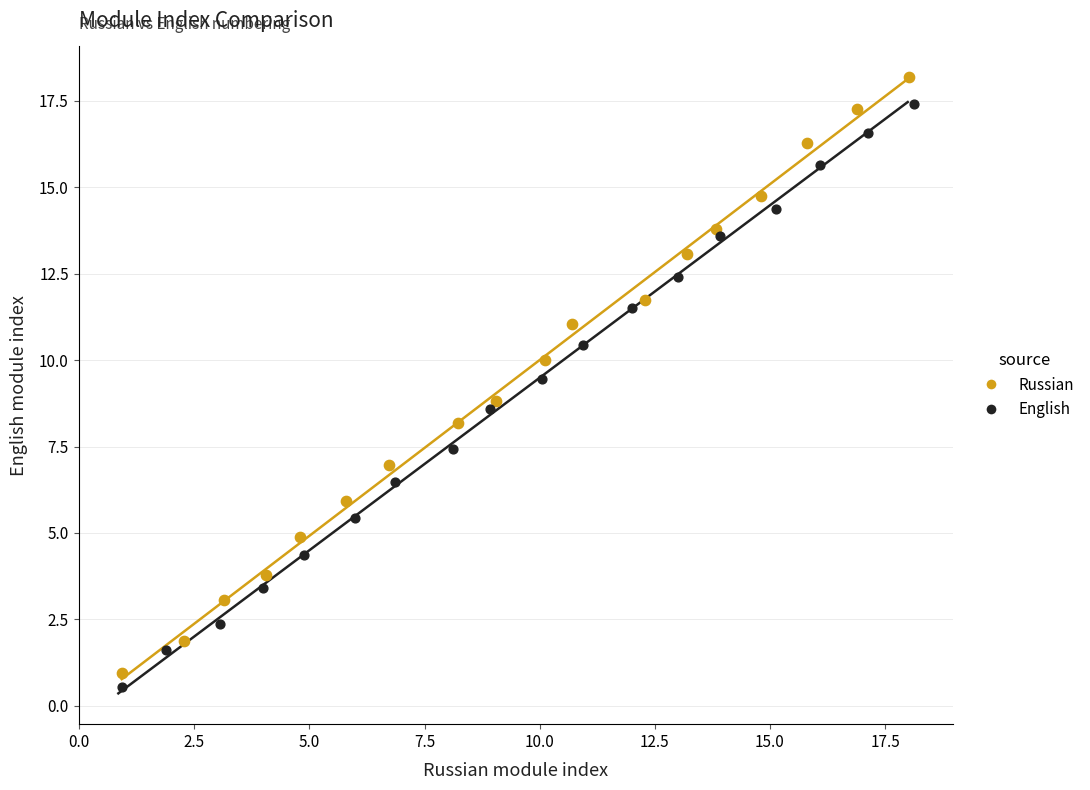

Which series has the widest spread of Y values?

Russian